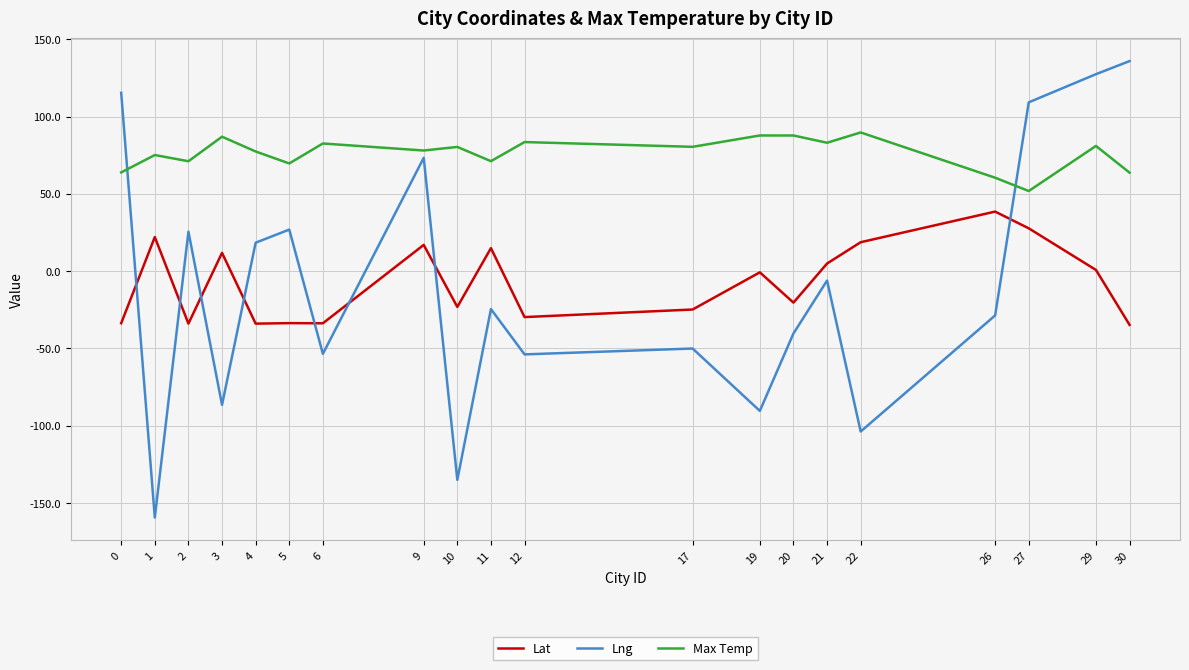

How many interior local valleys does the Lng series have?

7